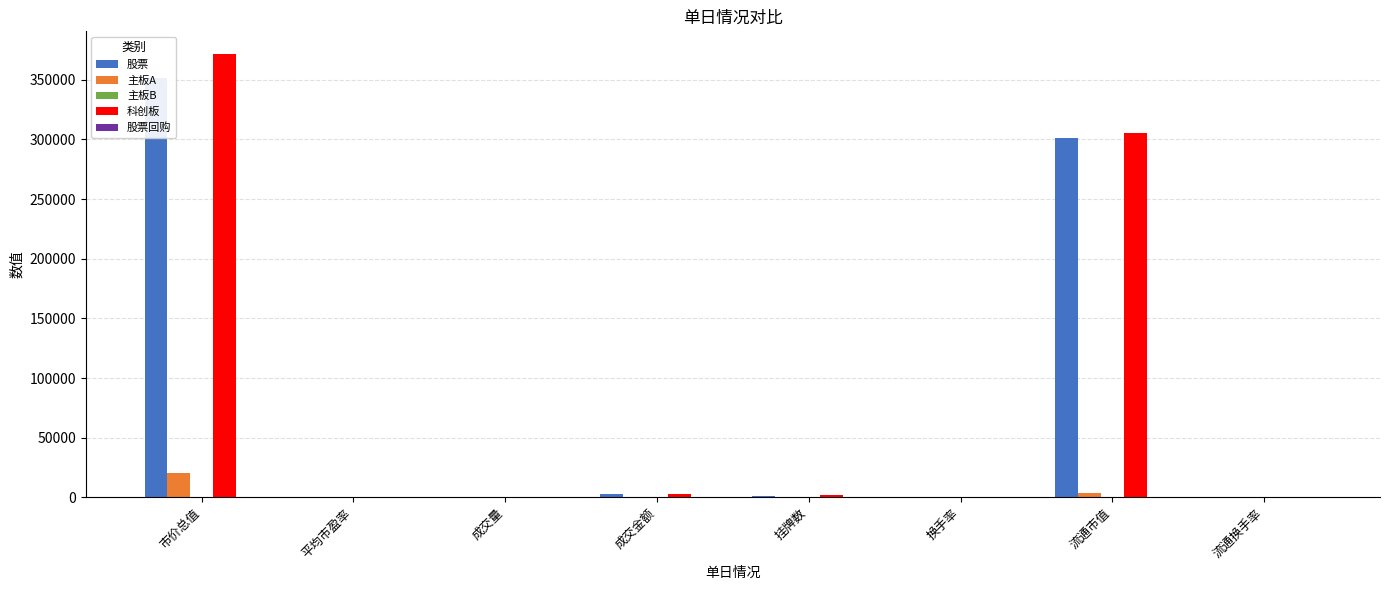

What is the approximate value of 主板A at 流通市值?

3247.0